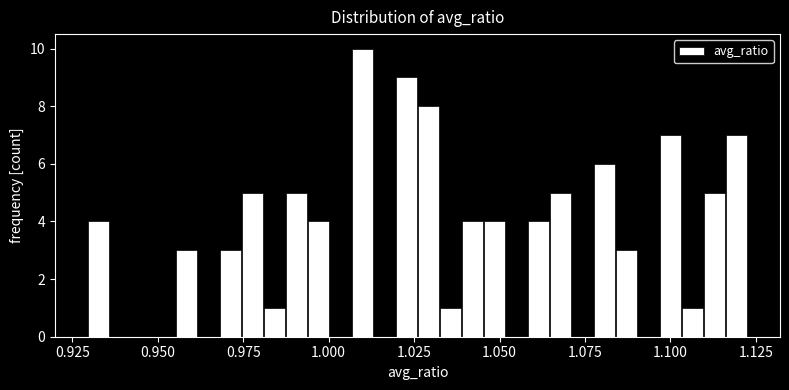

Around what value on the x-axis is the tallest bar? Give the approximate position of its centre, as read against the axis.

1.010